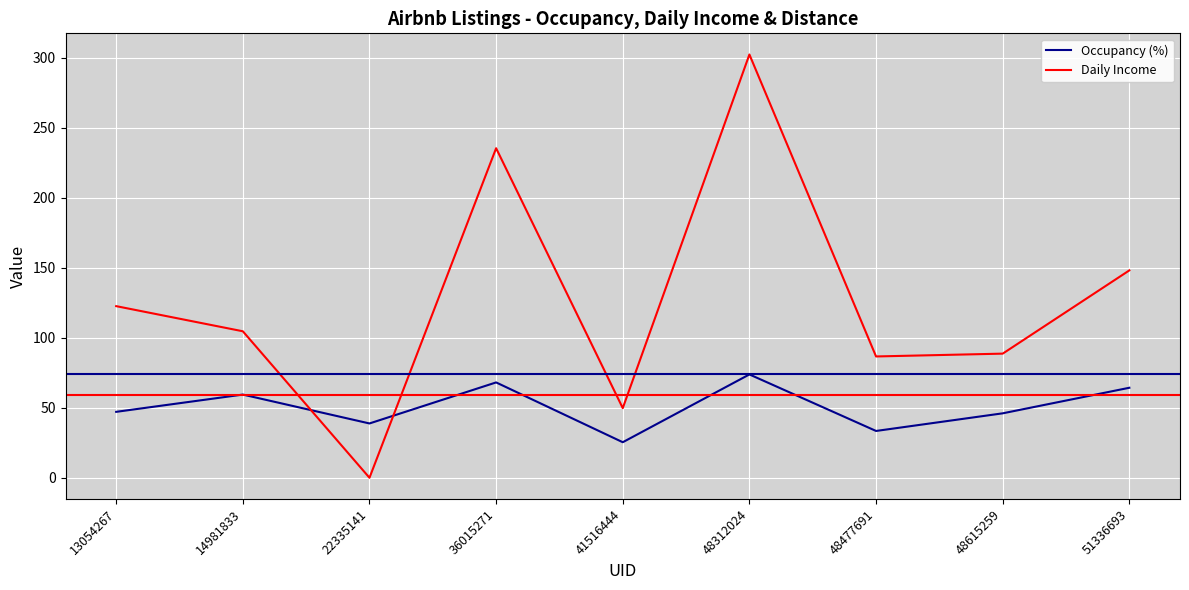

List the series in order of their peak value, lowest first.

Occupancy (%), Daily Income